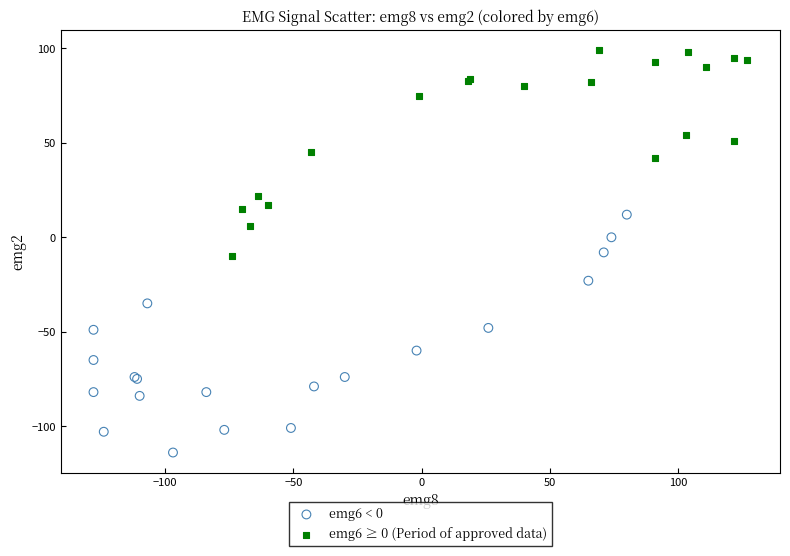

Which series contains the lowest Y value?

emg6 < 0